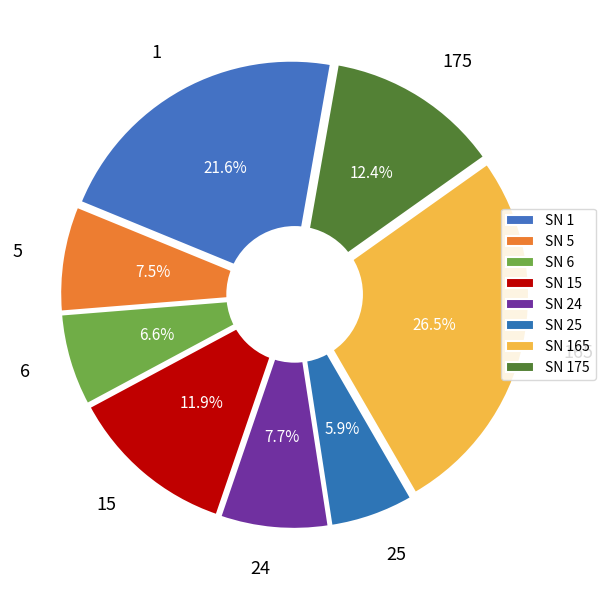

Which category has the smallest portion of the pie?

25